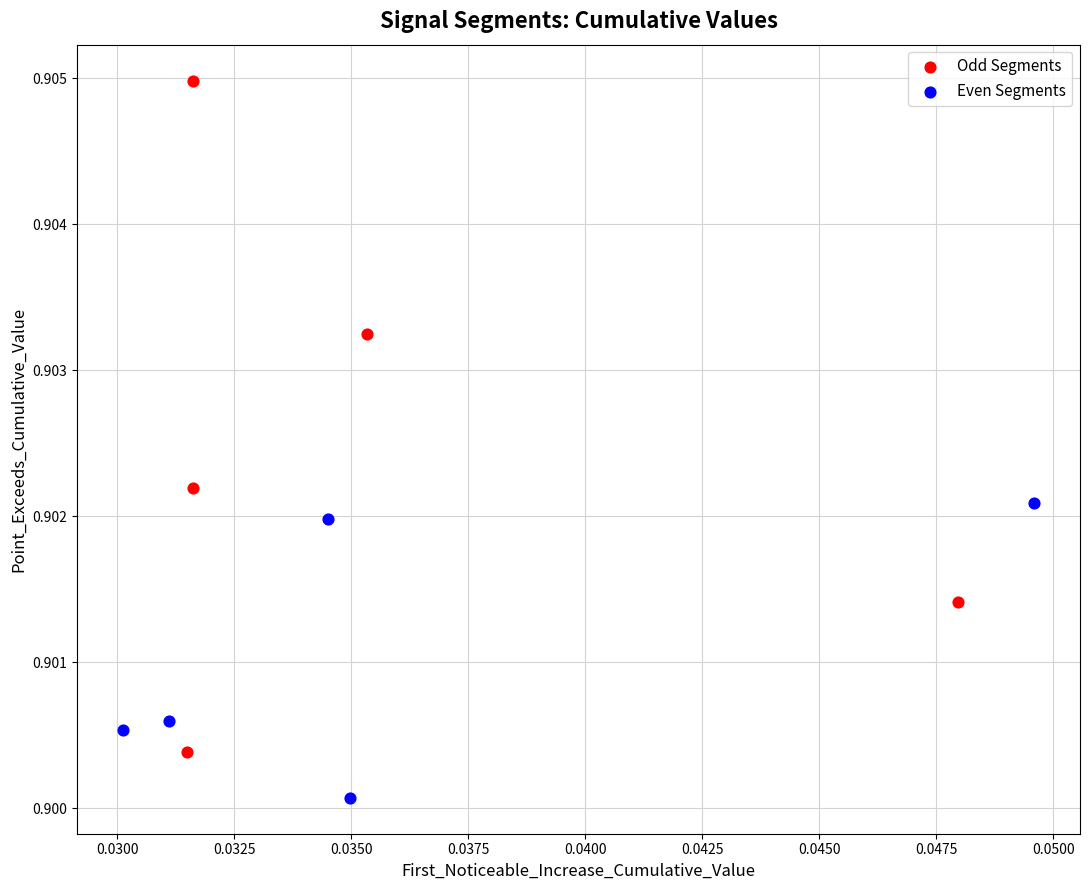

Which series contains the highest Y value?

Odd Segments